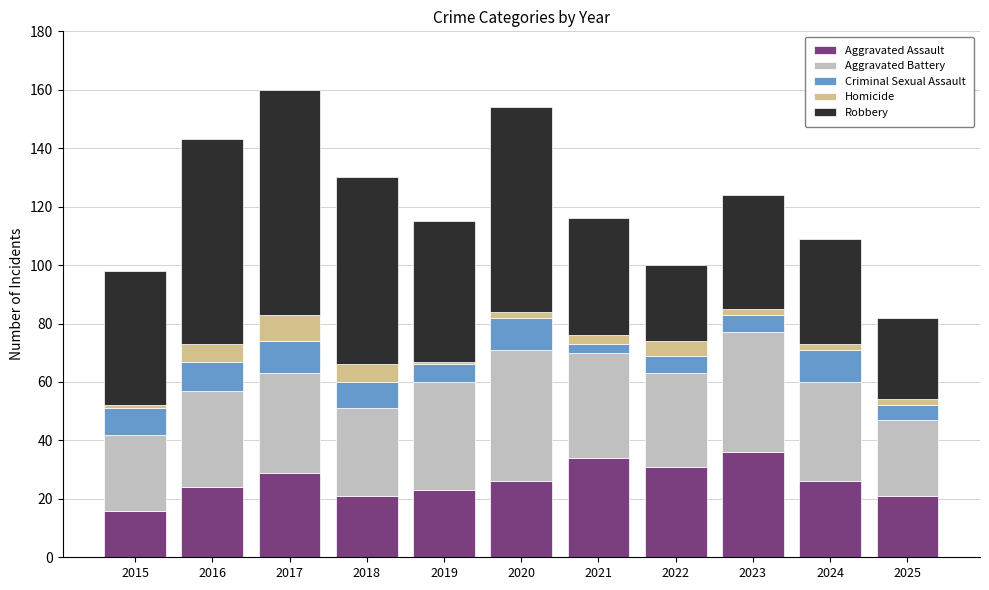

What are all the series names shown in the legend?

Aggravated Assault, Aggravated Battery, Criminal Sexual Assault, Homicide, Robbery